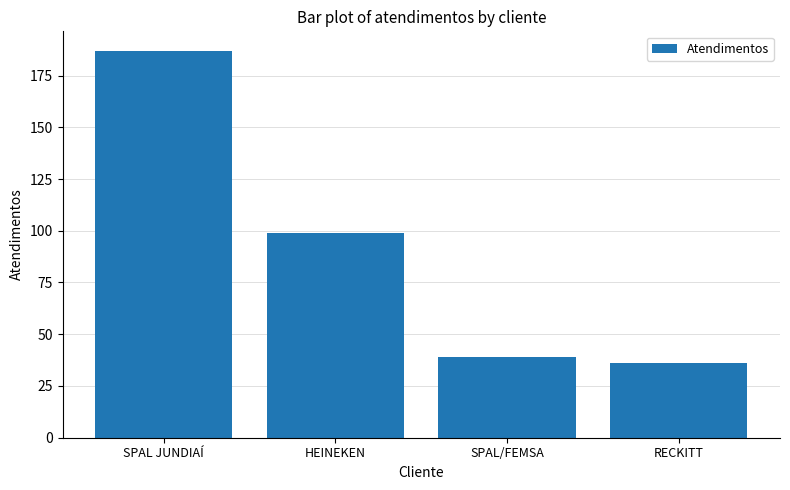

How many bars are there in total?

4